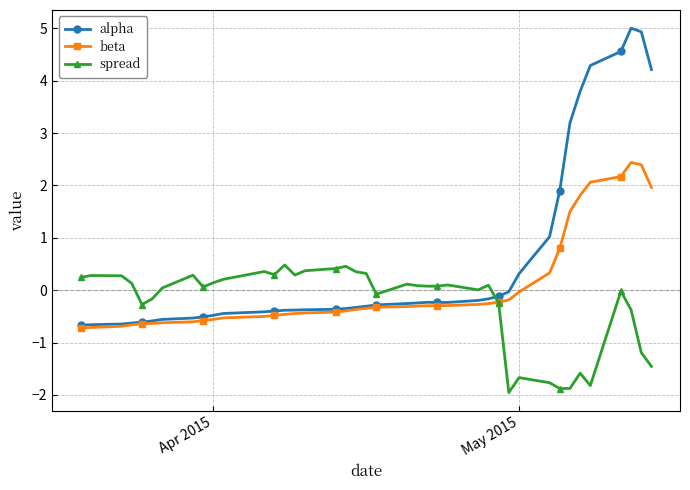

What is the difference between the second highest and second lowest values in the beta series?

3.1